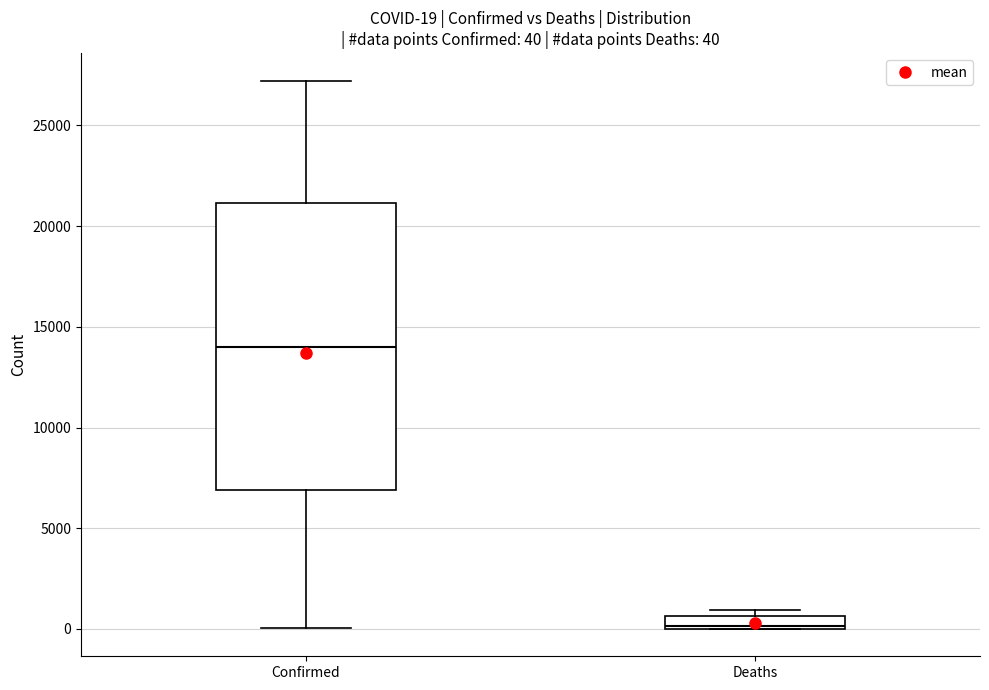

Comparing the boxes themselves (not the whiskers), which one is the tallest?

Confirmed